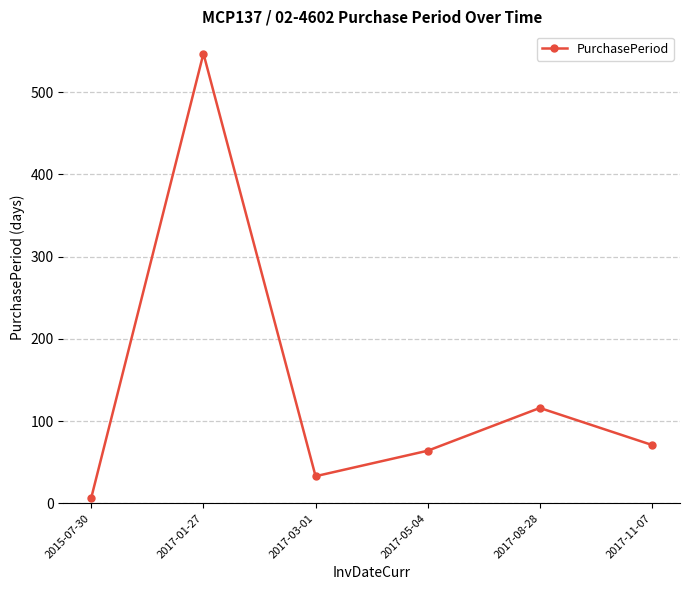

Reading left to right, extract all data points from this chart.

2015-07-30=7	2017-01-27=547	2017-03-01=33	2017-05-04=64	2017-08-28=116	2017-11-07=71